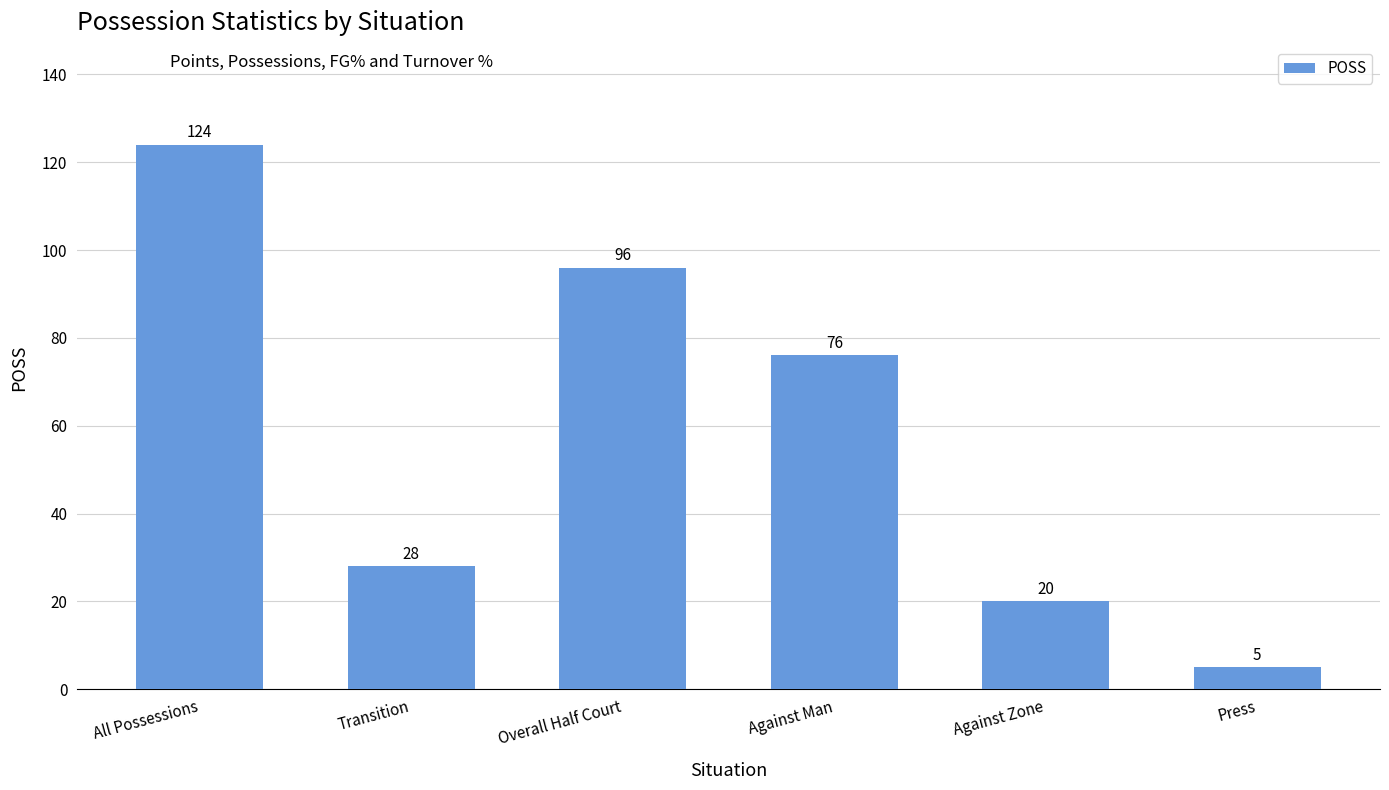

How many distinct data groups are displayed?

1